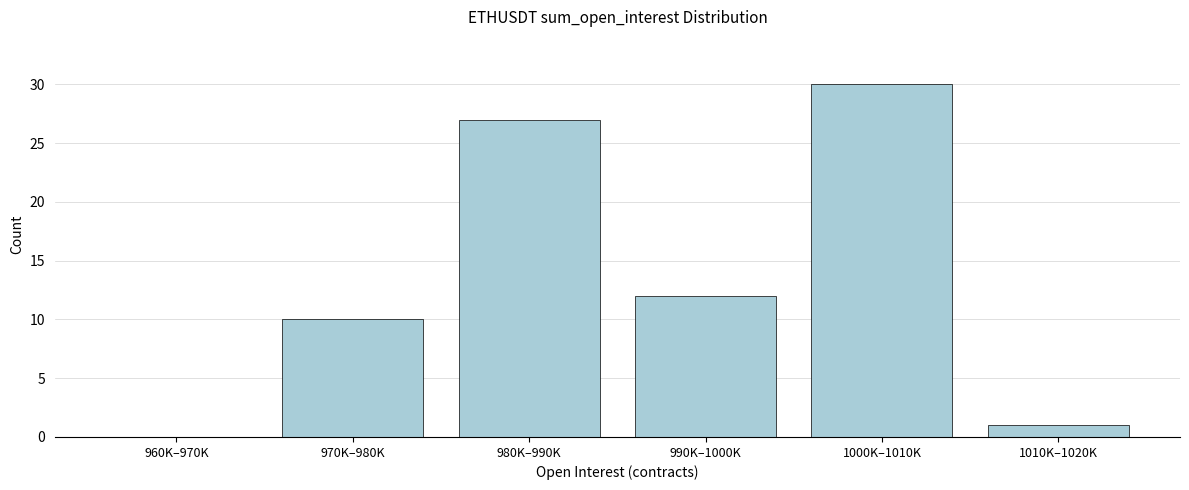

Reading left to right, extract all data points from this chart.

960K–970K=0	970K–980K=10	980K–990K=27	990K–1000K=12	1000K–1010K=30	1010K–1020K=1